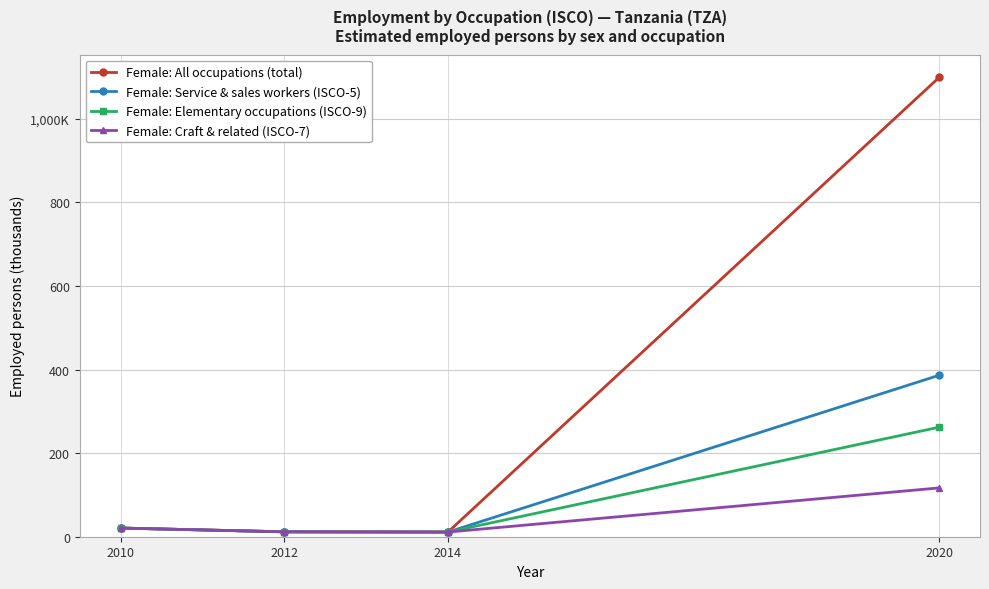

Is it true that Female: Service & sales workers (ISCO-5) equals 11.2 at 2014?

True